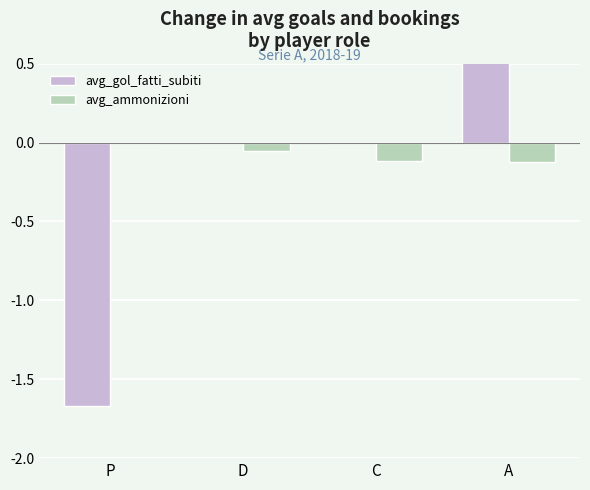

At which label is avg_gol_fatti_subiti closest to 0?

D